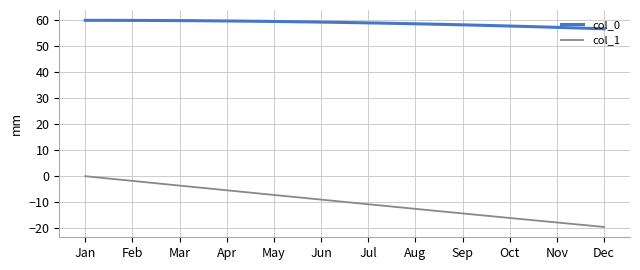

At how many categories does at least one series exceed 40?

20